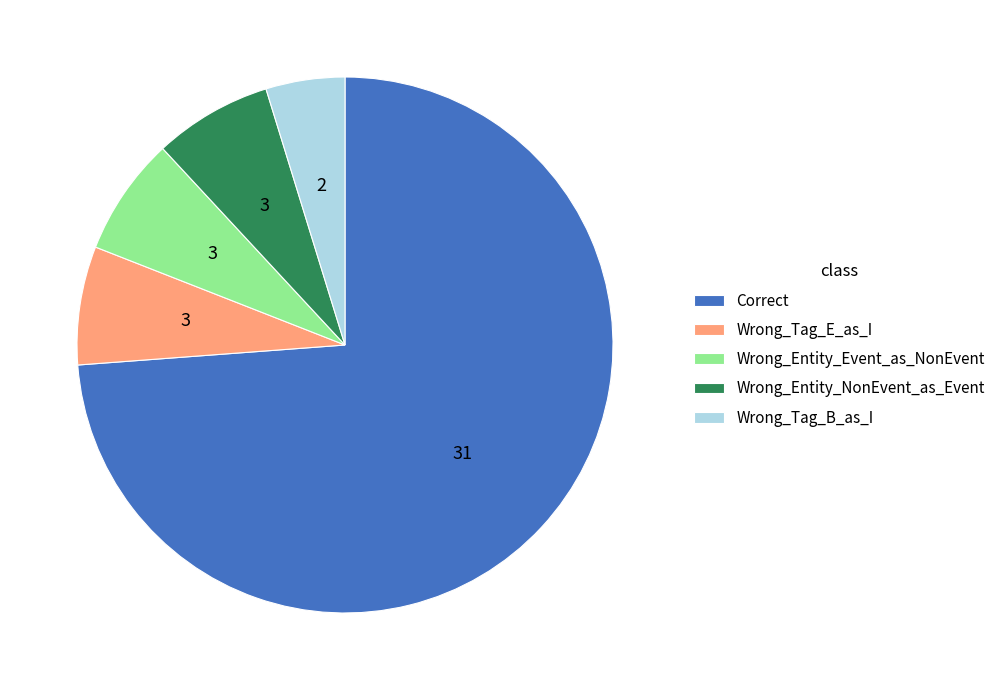

What is the smallest slice in the pie chart?

Wrong_Tag_B_as_I